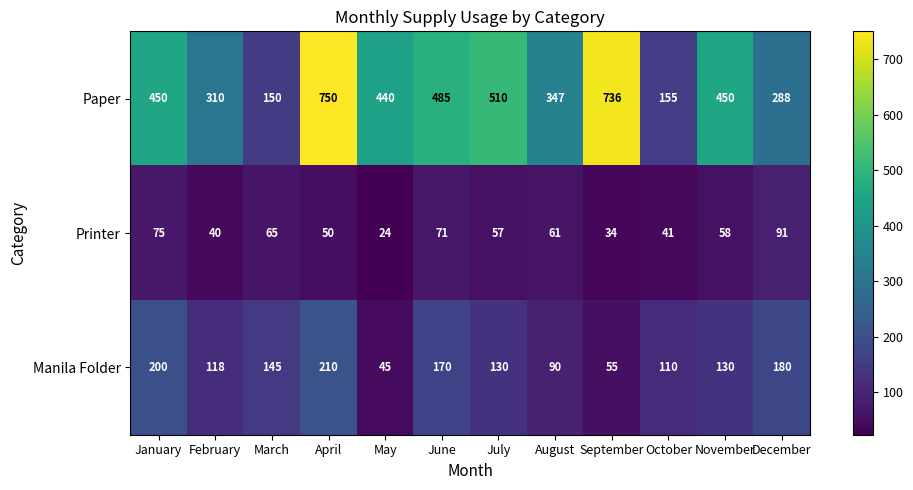

How many distinct data groups are displayed?

3